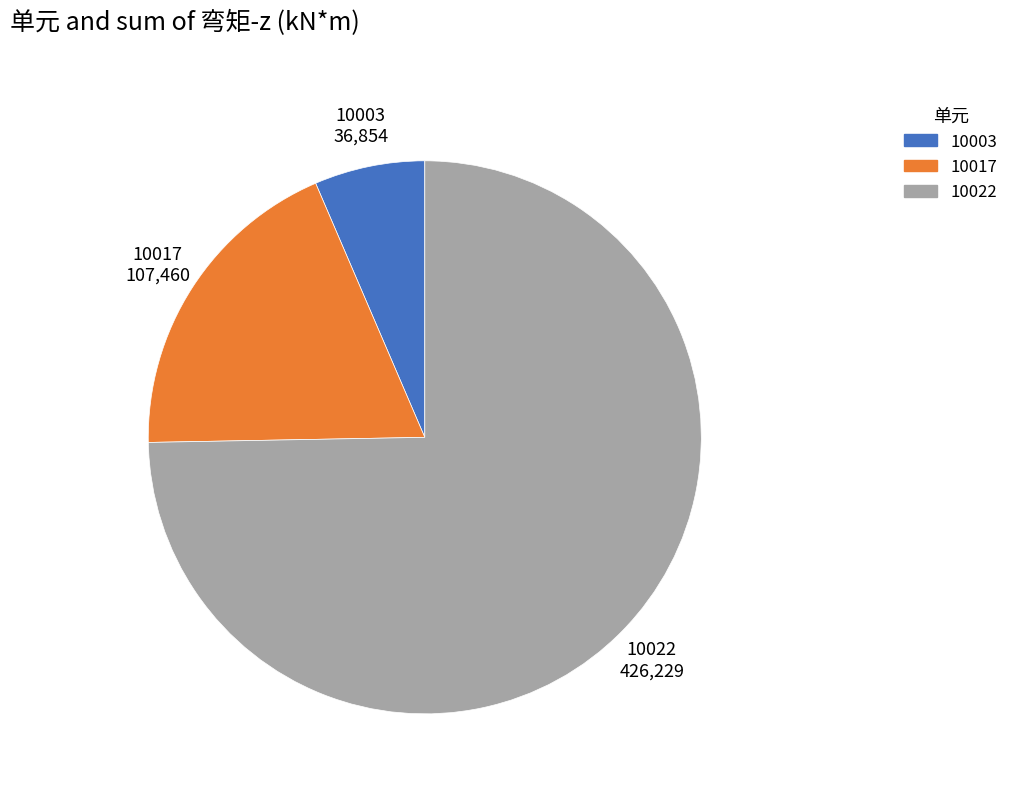

Is the sum of 10017 and 10003 greater than half?

No